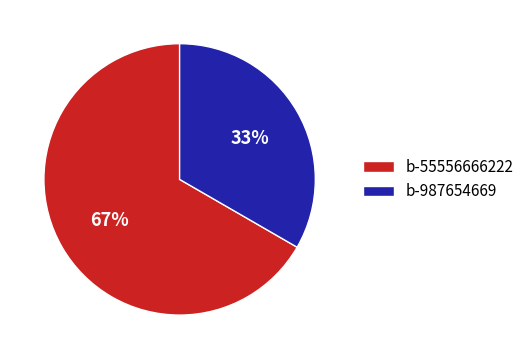

Does any single category account for the majority?

Yes